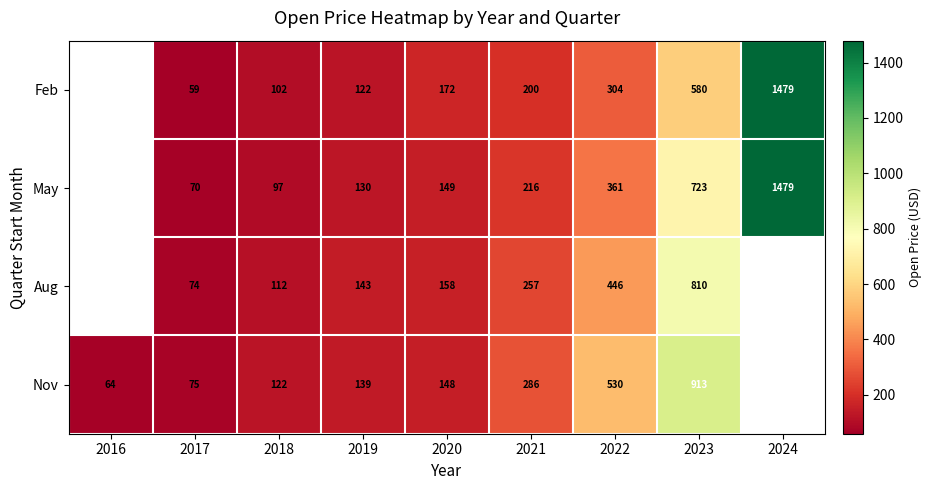

What is the difference between the Feb values at 2020 and 2023?

407.5